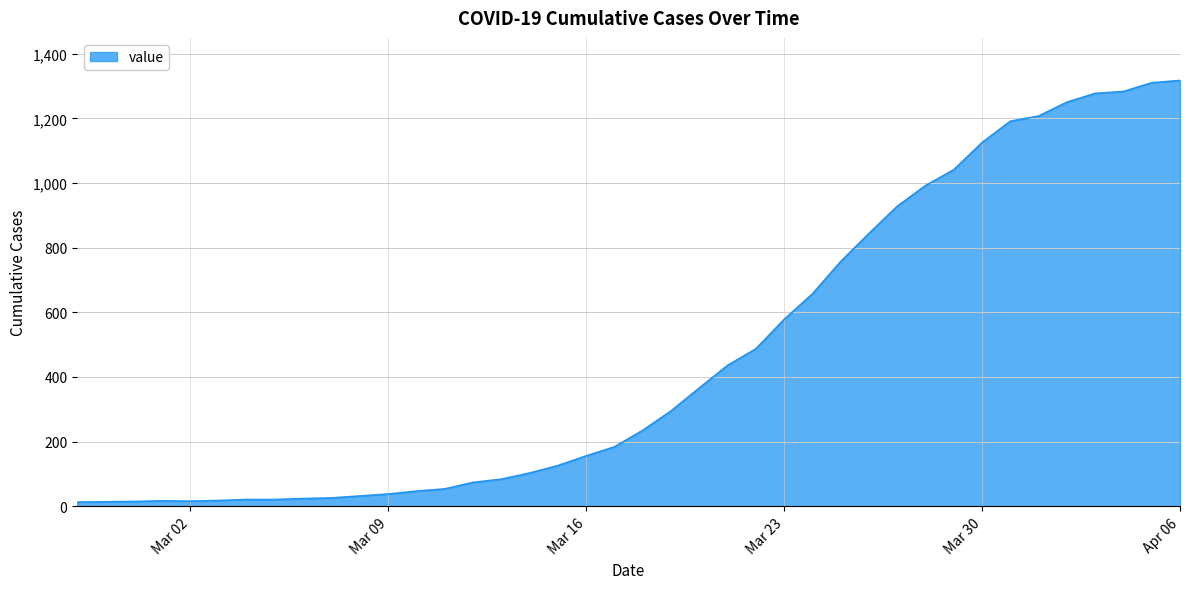

How many values are below 235?

20